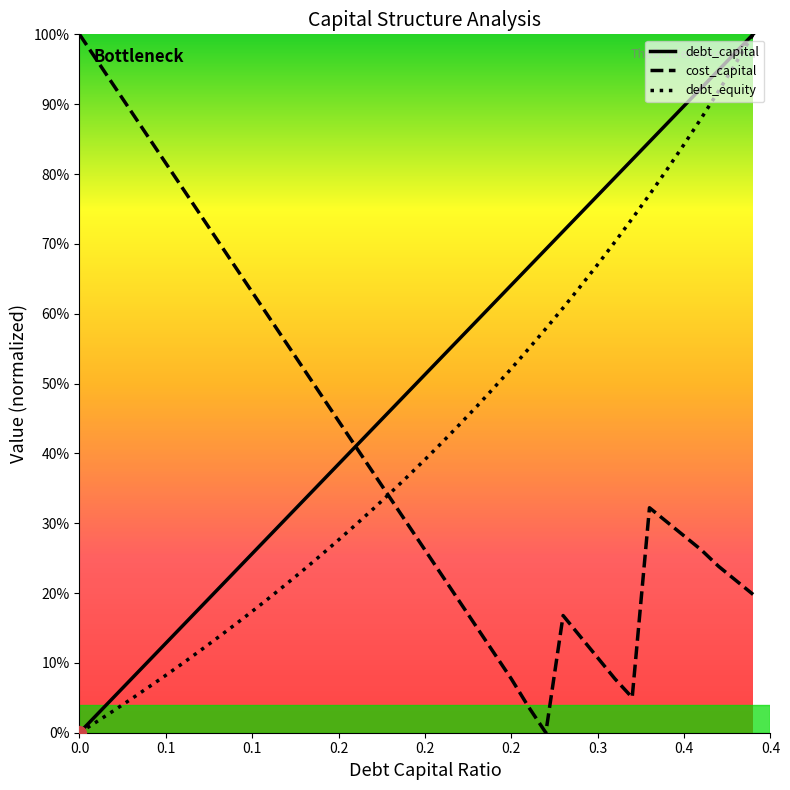

Read the cost_capital value at 0.0.

1.0